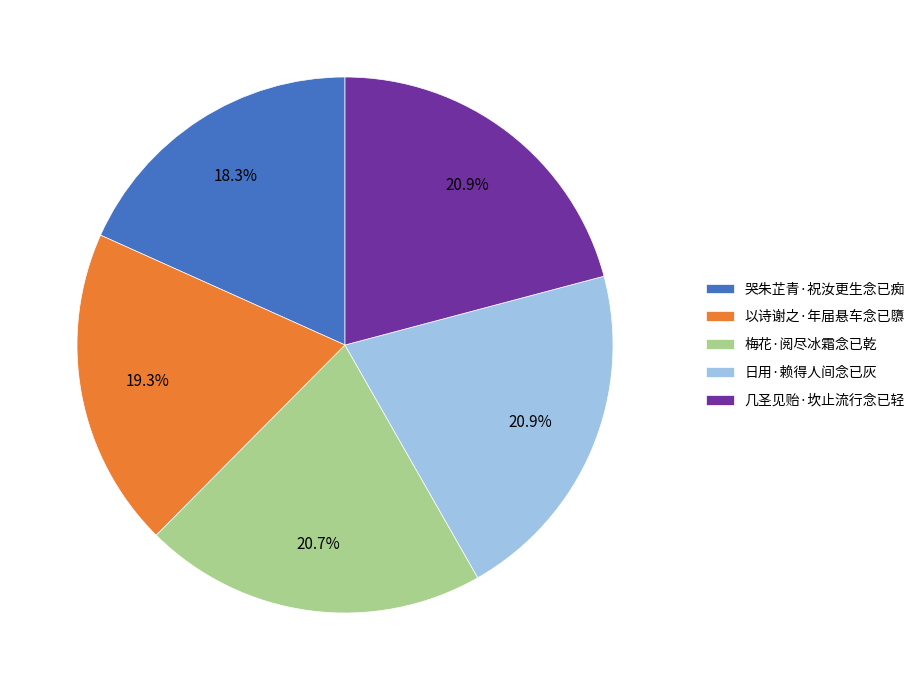

Does 梅花·阅尽冰霜念已乾 represent more than half of the total?

No